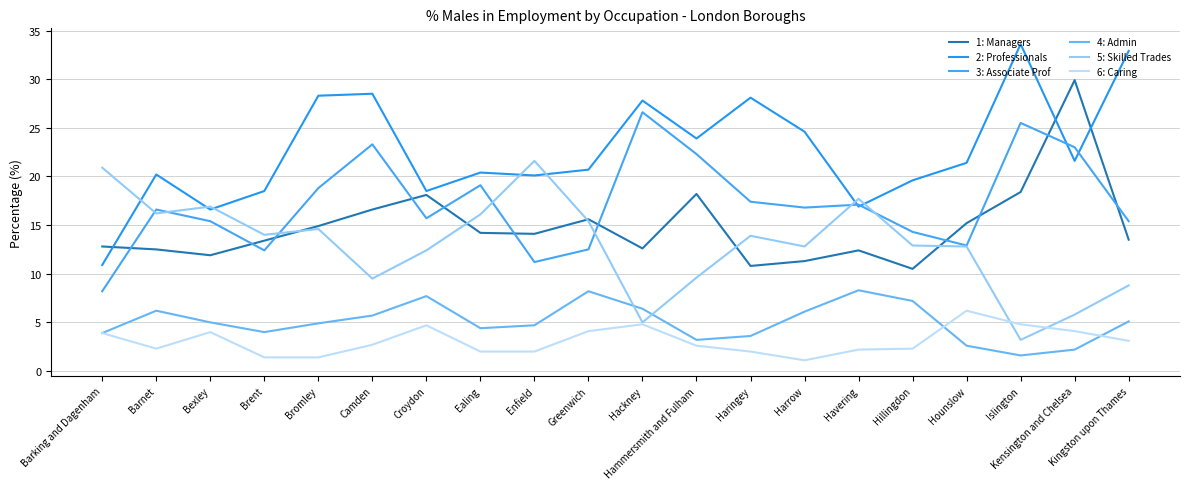

Where is 2: Professionals nearest to the value 22?

Kensington and Chelsea